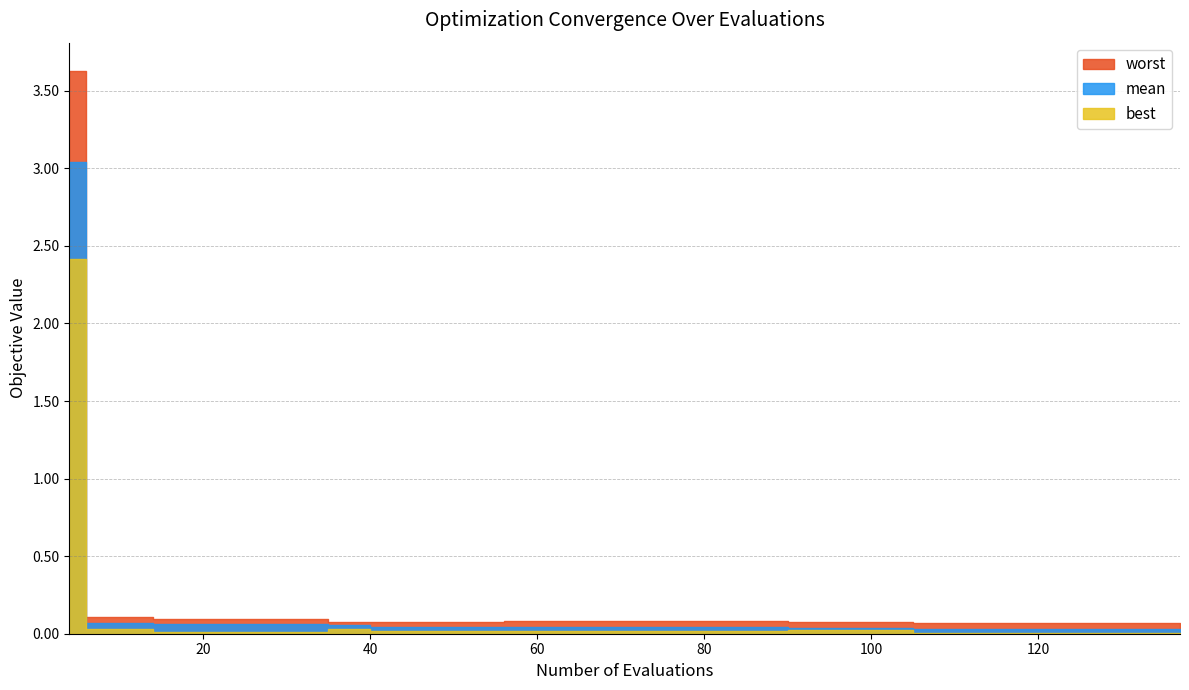

At 10, list the series in order from smallest to largest.

best, mean, worst